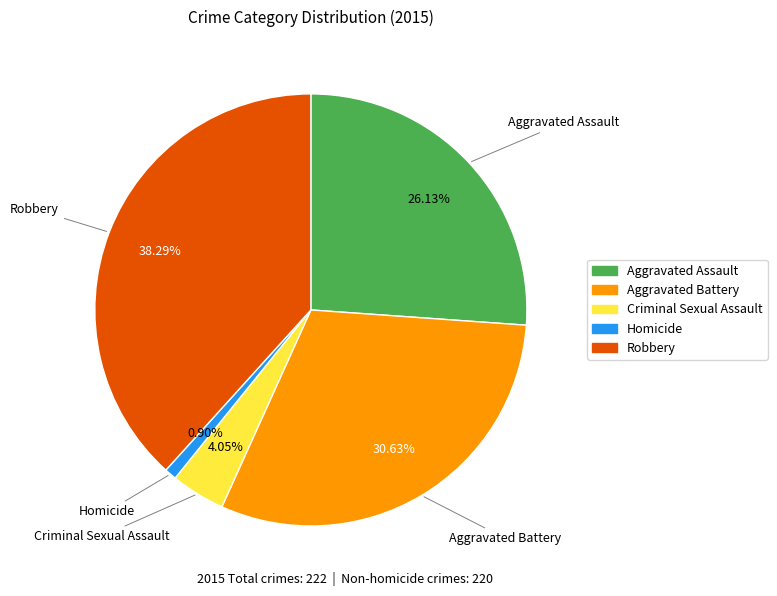

Which category has the biggest portion of the pie?

Robbery